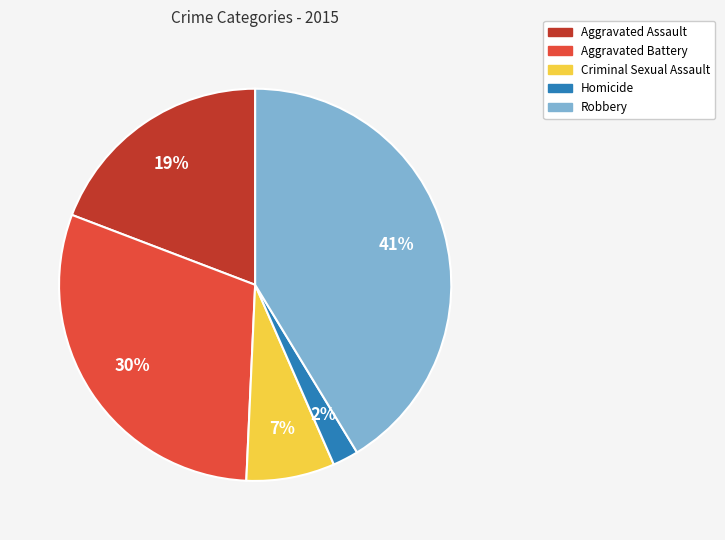

Rank the categories by value from highest to lowest.

Robbery, Aggravated Battery, Aggravated Assault, Criminal Sexual Assault, Homicide